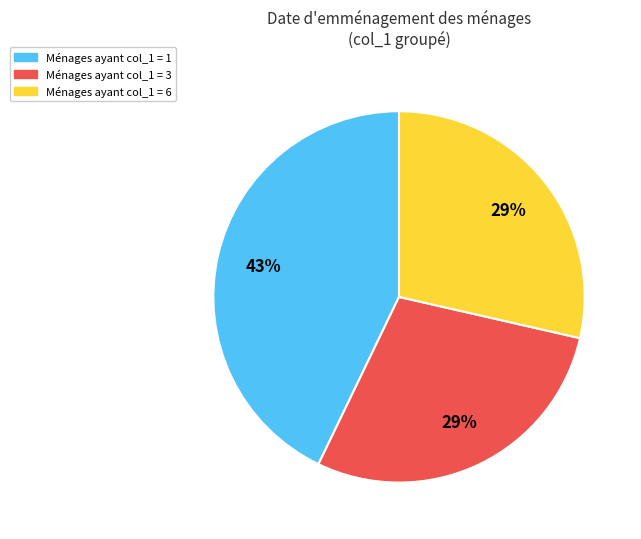

To the nearest percent, what is the average slice percentage?

33%